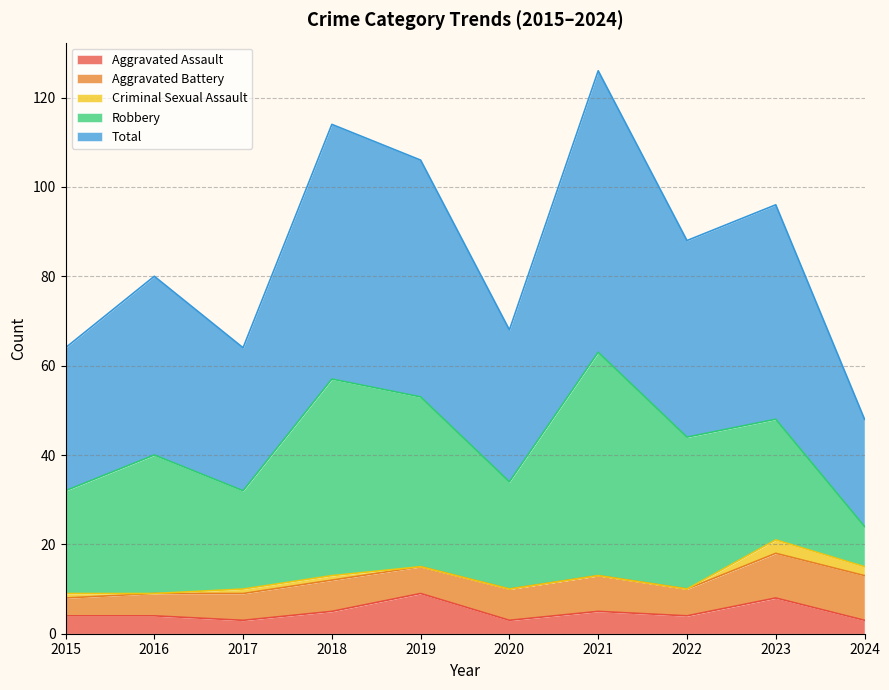

At 2018, list the series in order from largest to smallest.

Total, Robbery, Aggravated Battery, Aggravated Assault, Criminal Sexual Assault